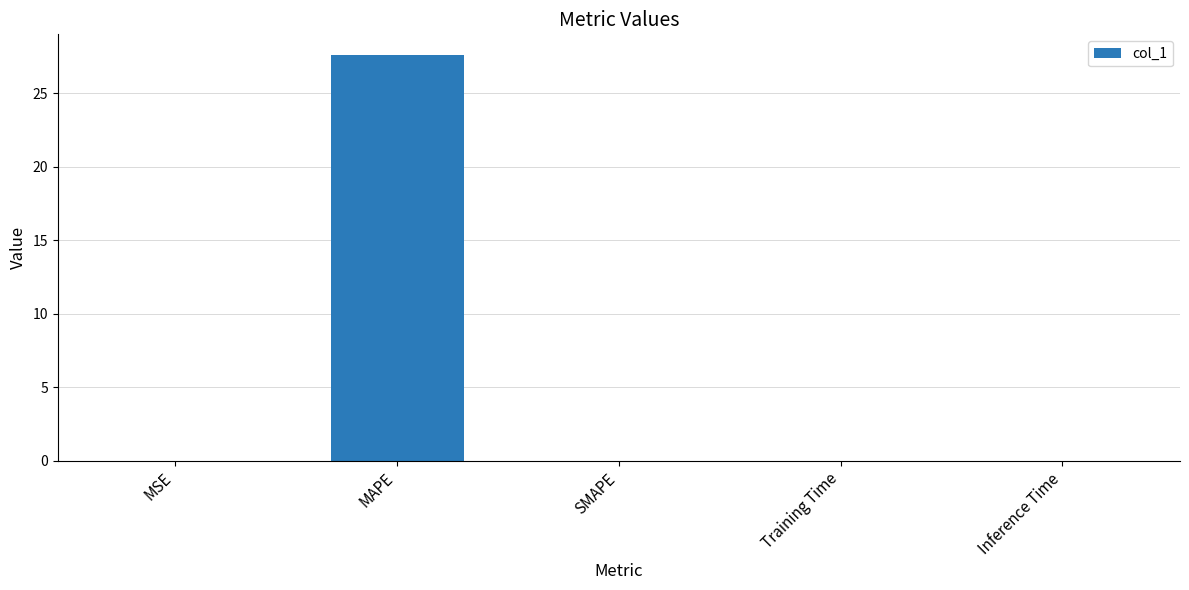

True or false: the data shows 41.9 at MAPE.

False